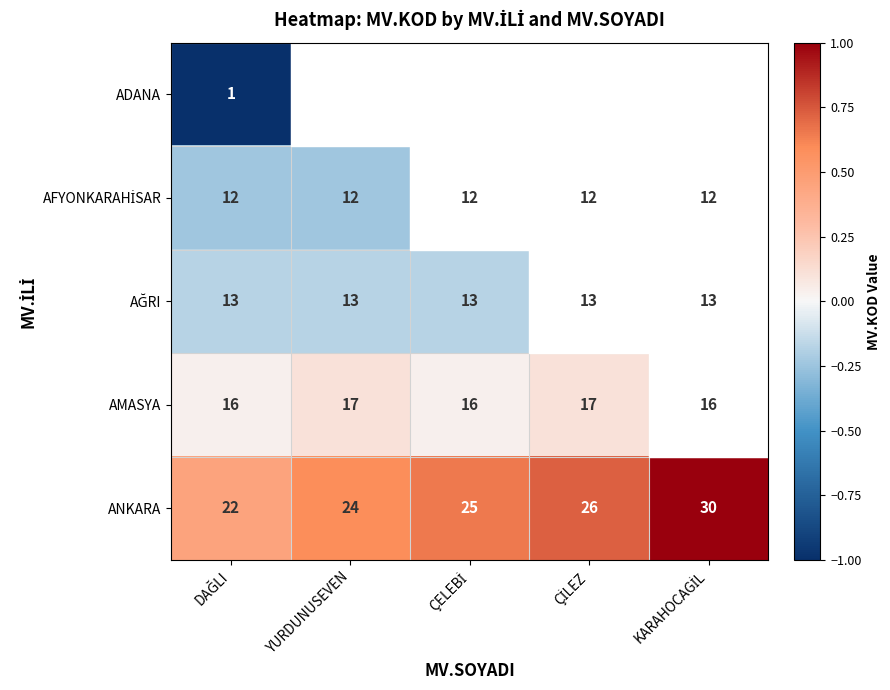

What is the greatest value displayed?

30